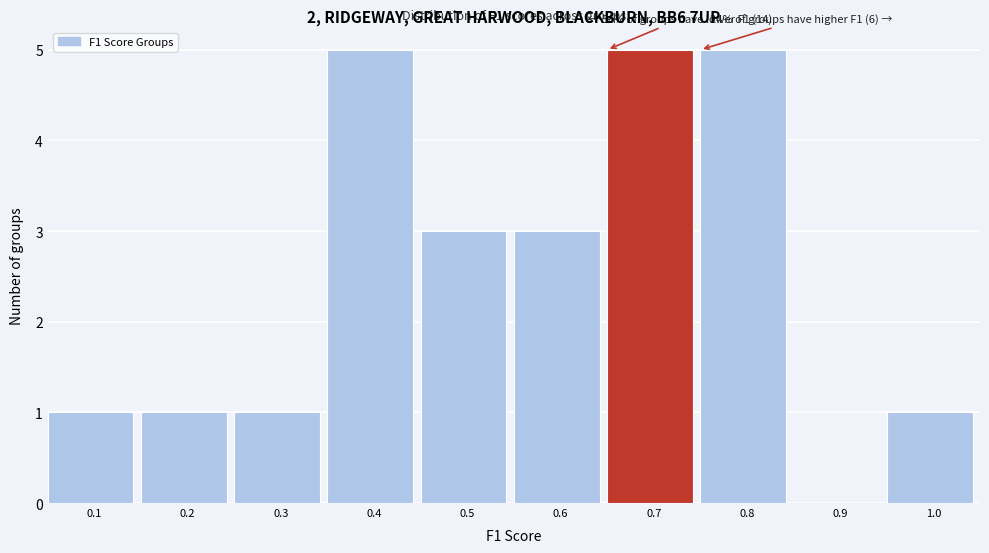

Reading right to left, what are all the values shown in this chart?

1.0=1	0.9=0	0.8=5	0.7=5	0.6=3	0.5=3	0.4=5	0.3=1	0.2=1	0.1=1